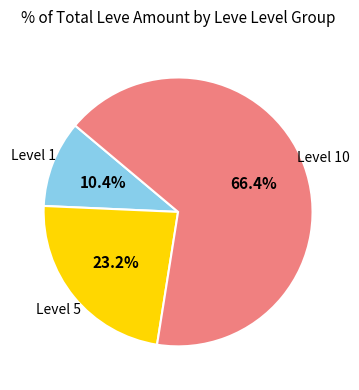

Does any single category account for the majority?

Yes